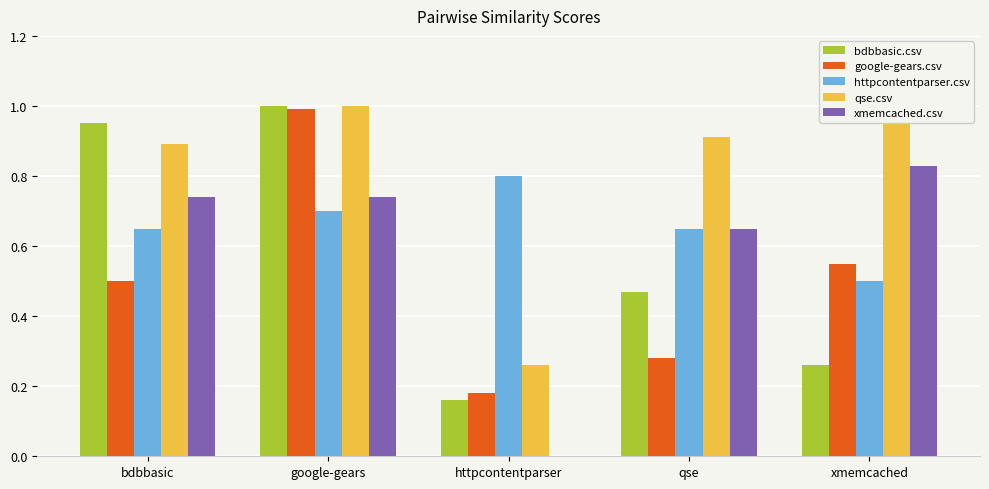

What is the greatest value displayed?

1.0